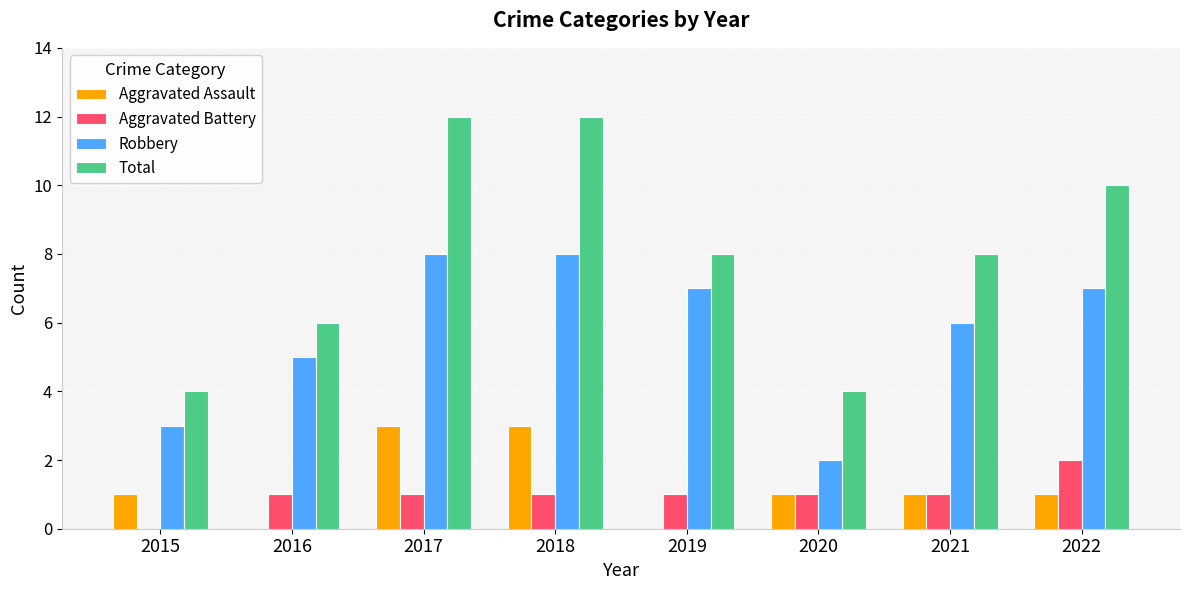

What is the sum of all Total values?

64